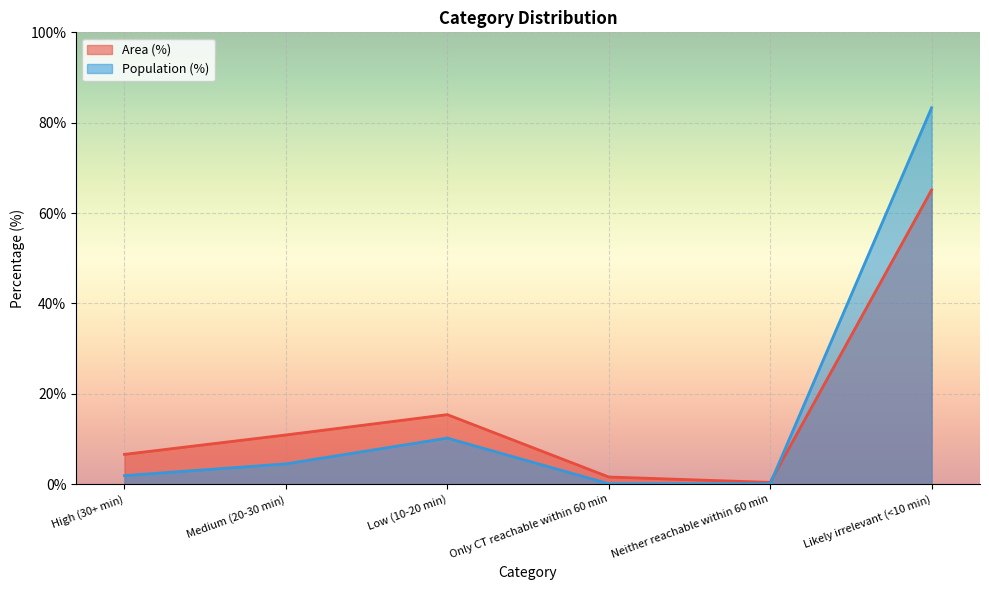

Read the Area (%) value at Likely irrelevant (<10 min).

65.1